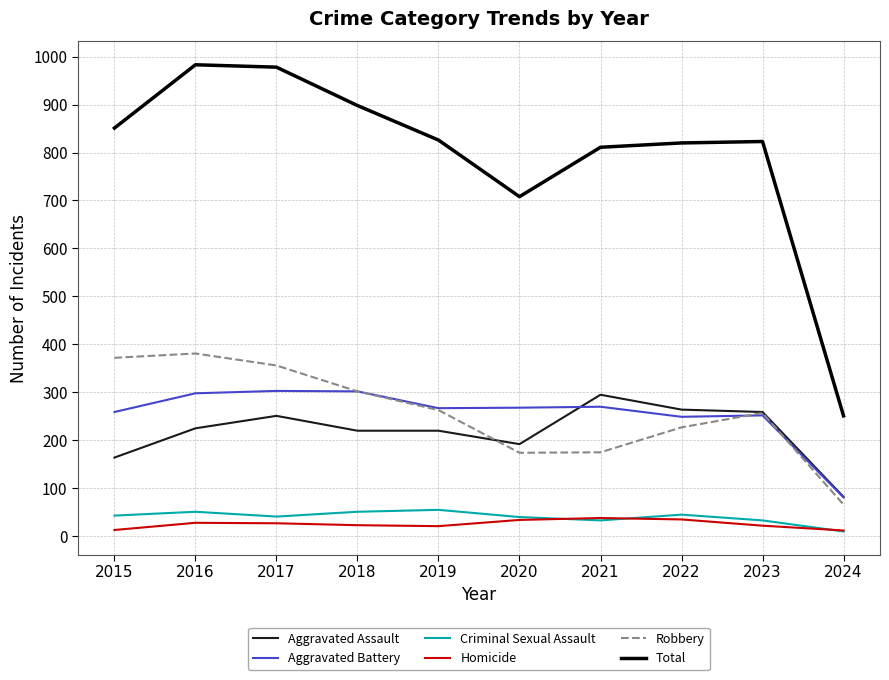

True or false: Homicide and Aggravated Assault cross at least once.

False